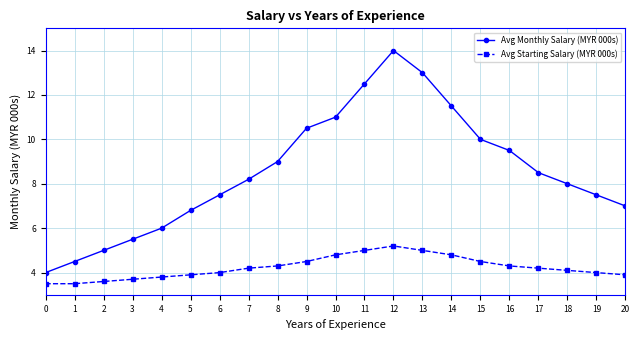

Reading left to right, transcribe all the data shown in this chart.

Avg Monthly Salary (MYR 000s): 4.0	4.5	5.0	5.5	6.0	6.8	7.5	8.2	9.0	10.5	11.0	12.5	14.0	13.0	11.5	10.0	9.5	8.5	8.0	7.5	7.0
Avg Starting Salary (MYR 000s): 3.5	3.5	3.6	3.7	3.8	3.9	4.0	4.2	4.3	4.5	4.8	5.0	5.2	5.0	4.8	4.5	4.3	4.2	4.1	4.0	3.9